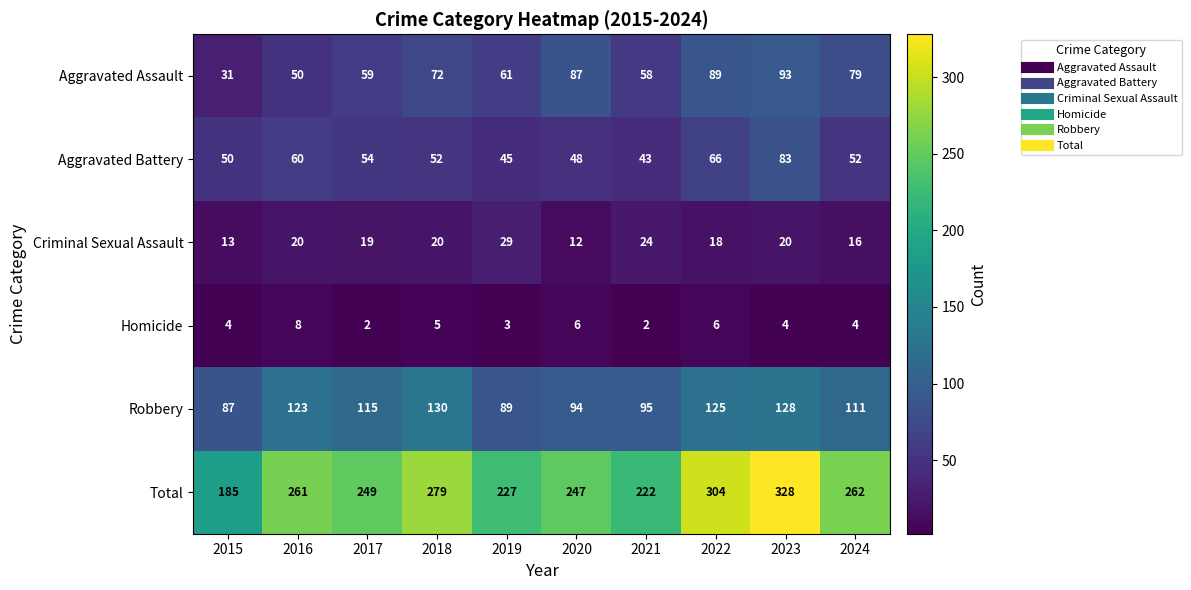

What is the difference between the second highest and second lowest values in the Robbery series?

39